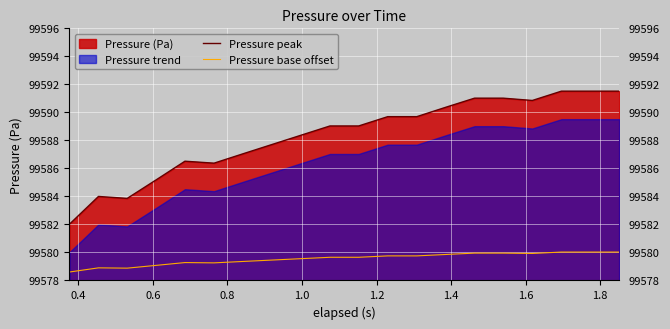

True or false: Pressure peak and Pressure base offset intersect in this chart.

False